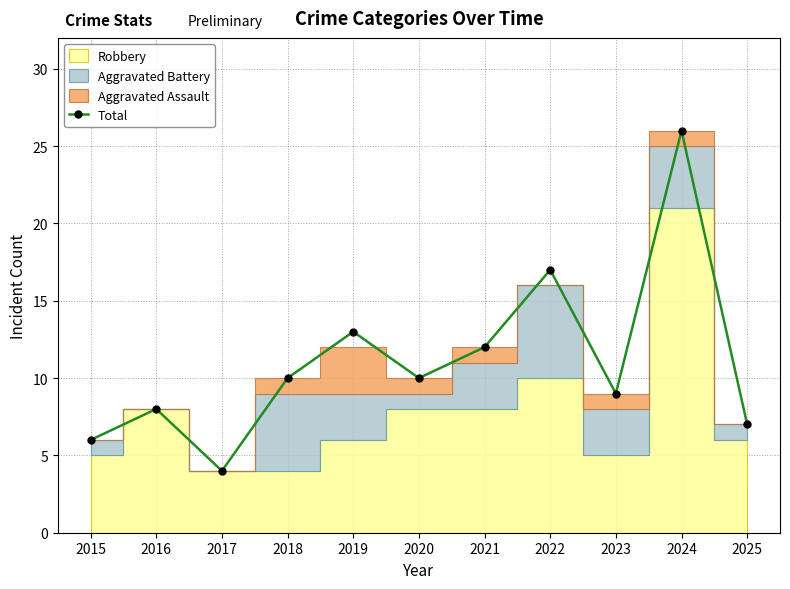

At which category does the chart reach its minimum across all series?

2017